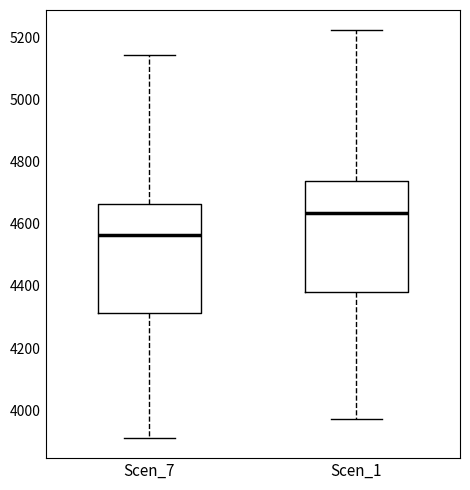

Where is the lower edge of the box for Scen_7 on the y-axis? The values are not printed on the chart, so give them approximately, as read against the axis.

4320